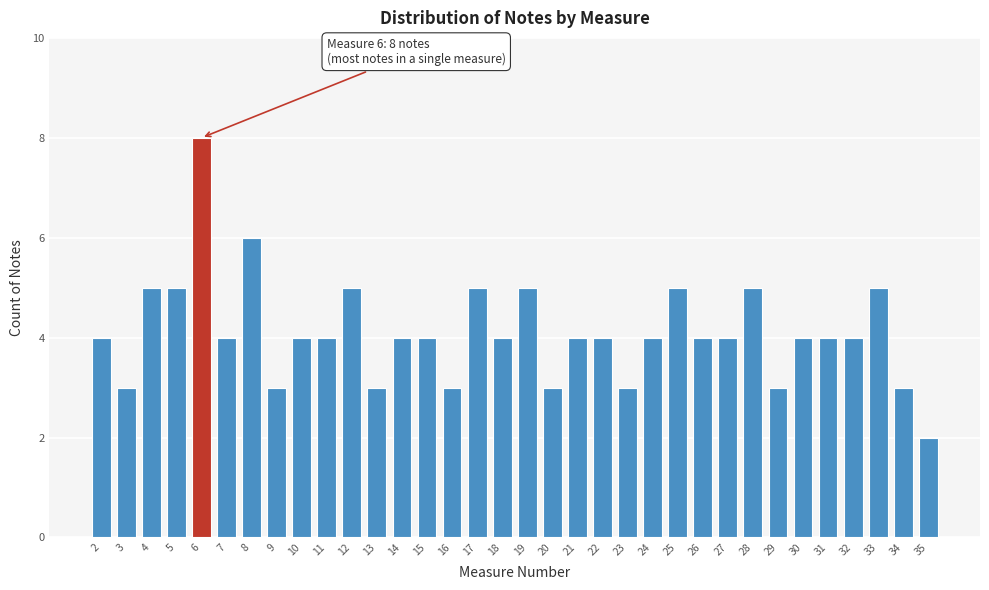

Which category has the highest value across all series?

6